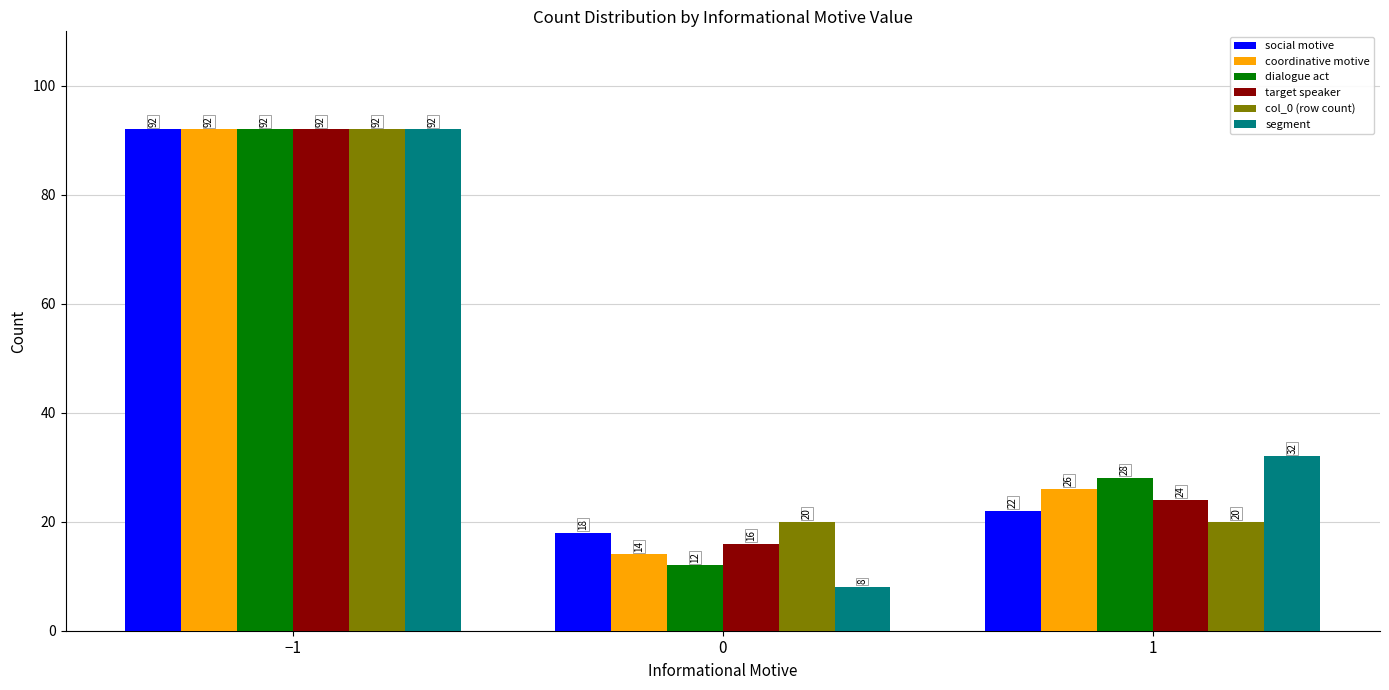

What is the label of the 3rd bar from the right?

−1